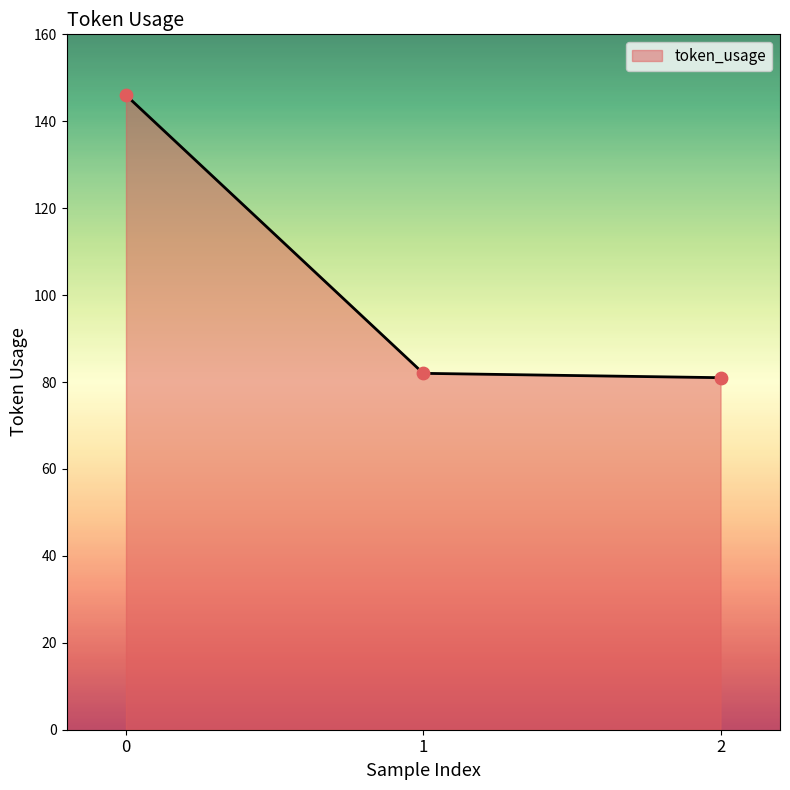

What is the change in value from 0 to 2?

-65